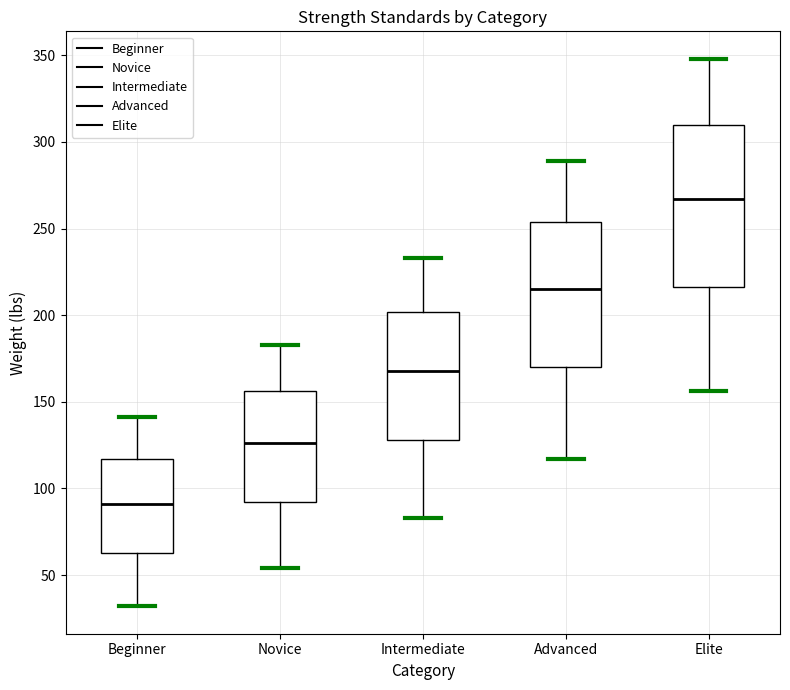

Which box's median line is the lowest?

Beginner